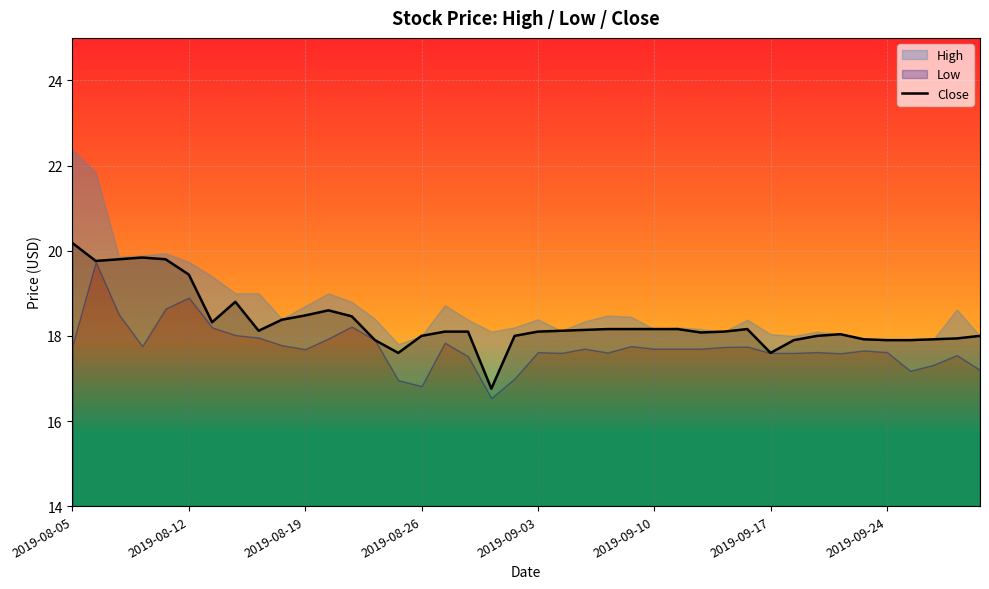

What is the difference between the maximum and minimum values?

3.4